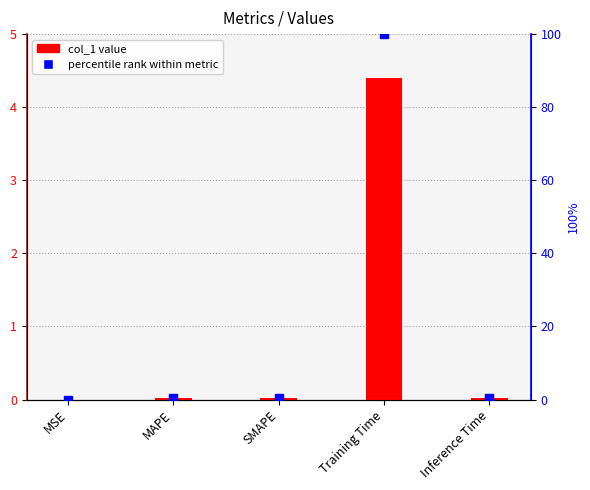

At how many categories does at least one series exceed 49?

1